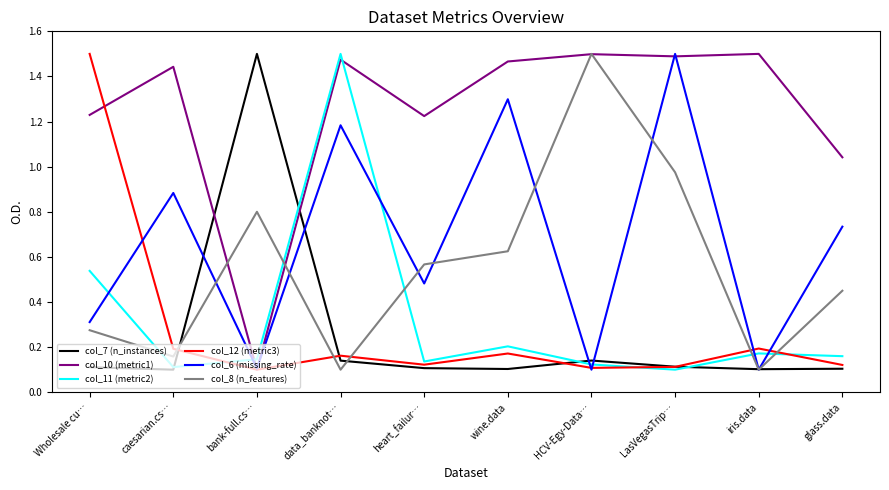

Does the chart display data point markers on the line(s)?

No